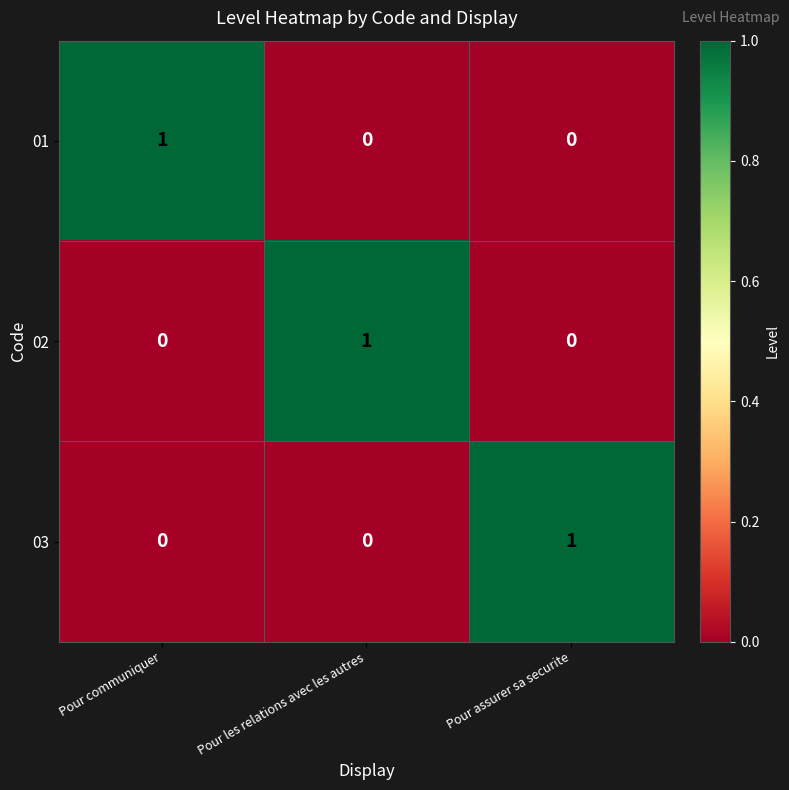

The value of 03 at Pour communiquer is 0. True or false?

True